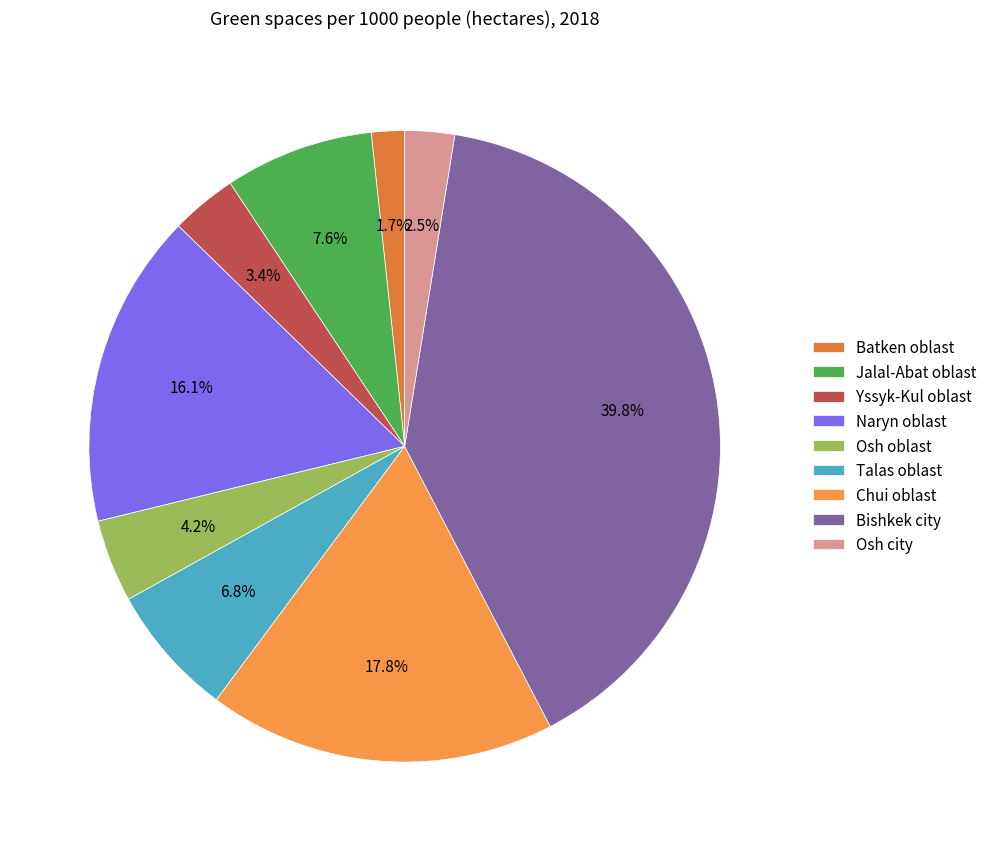

Rank the categories by value from highest to lowest.

Bishkek city, Chui oblast, Naryn oblast, Jalal-Abat oblast, Talas oblast, Osh oblast, Yssyk-Kul oblast, Osh city, Batken oblast